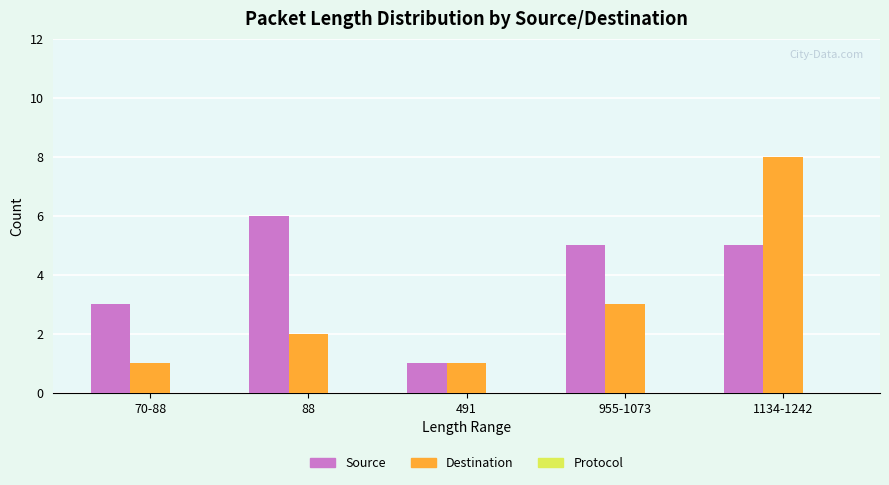

Is it true that Destination equals 1 at 70-88?

True